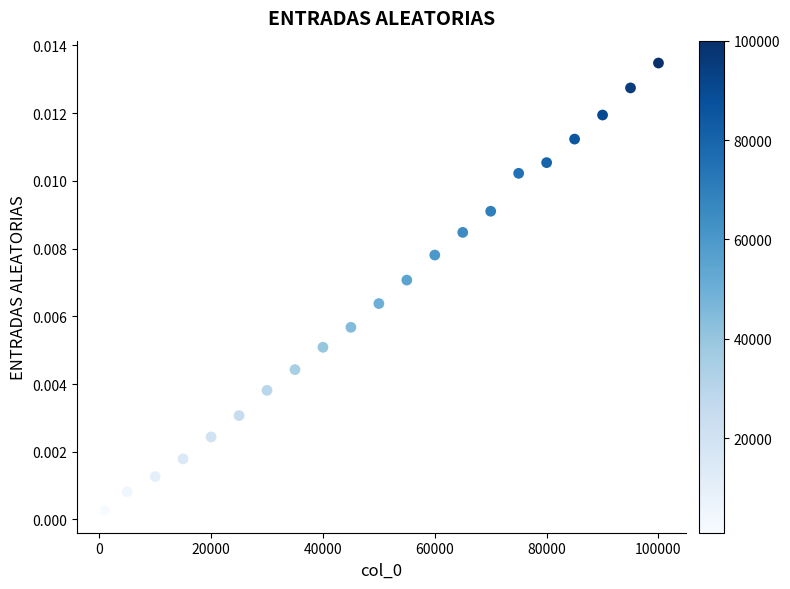

What is the range of X values (max minus min)?

99000.0